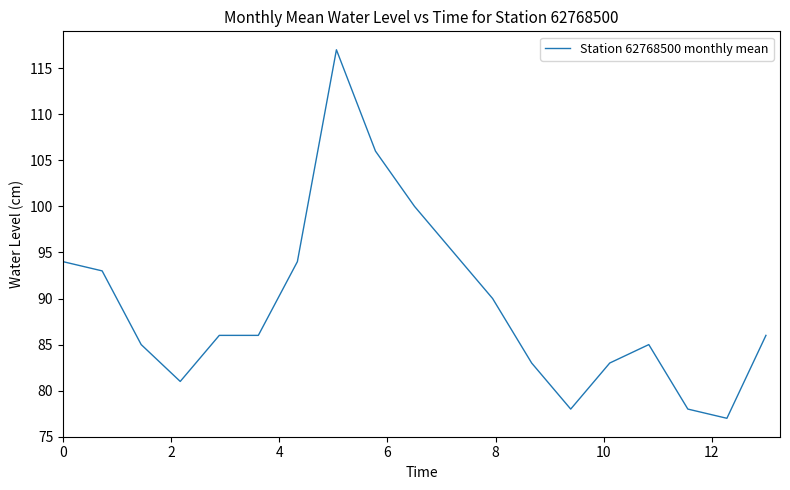

What is the maximum value shown in the chart?

117